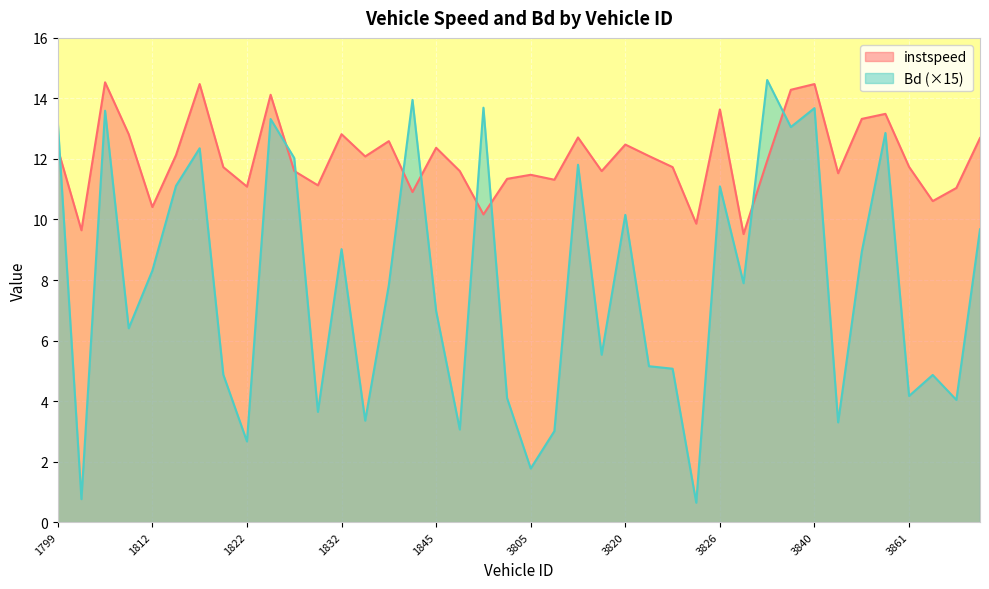

Is it true that Bd equals 5.2 at 3841?

False